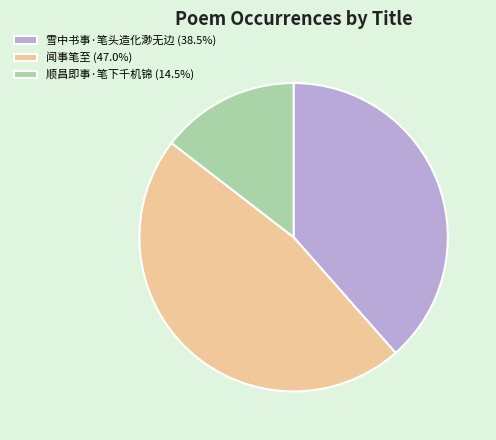

Approximately how many times larger is the value at 顺昌即事·笔下千机锦 compared to 雪中书事·笔头造化渺无边?

0.4